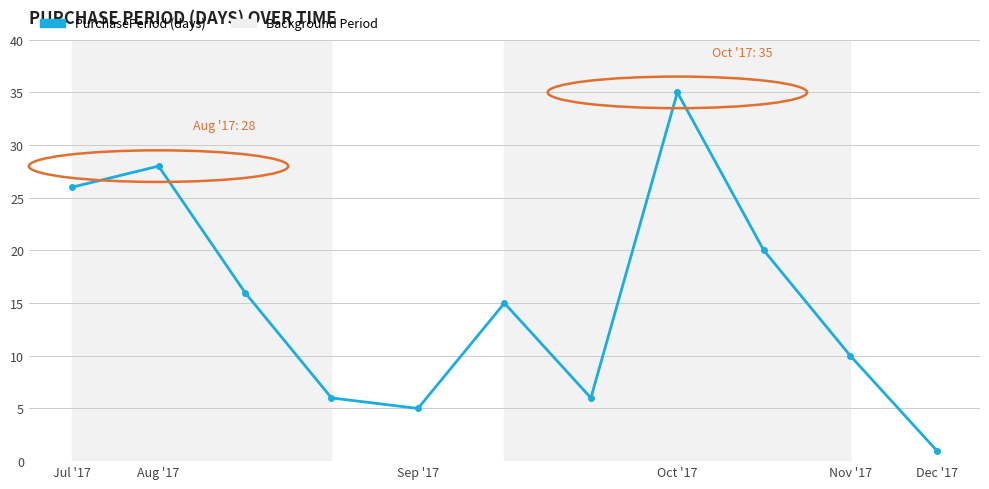

How many lines are shown in the chart?

1